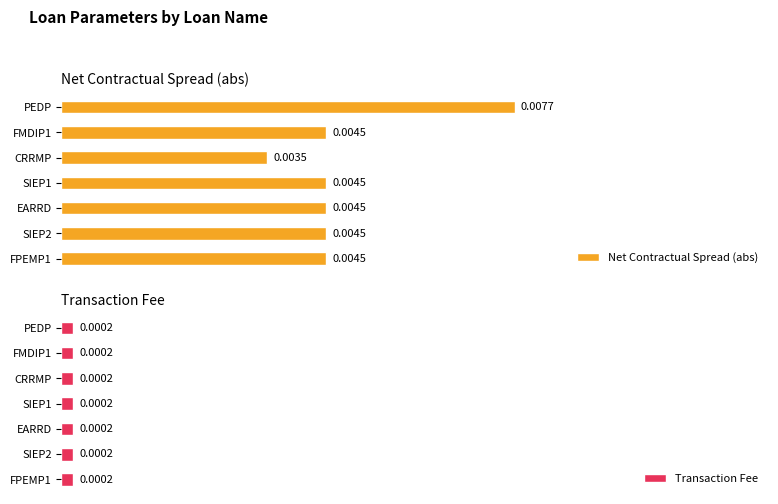

Where is Net Contractual Spread (abs) nearest to the value 0?

CRRMP